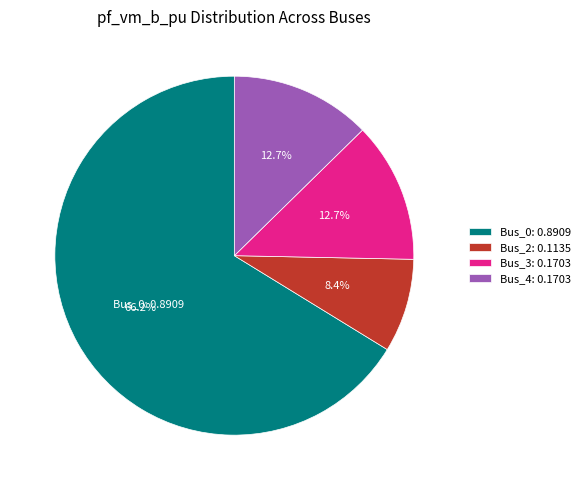

Between Bus_2: 0.1135 and Bus_4: 0.1703, which is larger?

Bus_4: 0.1703